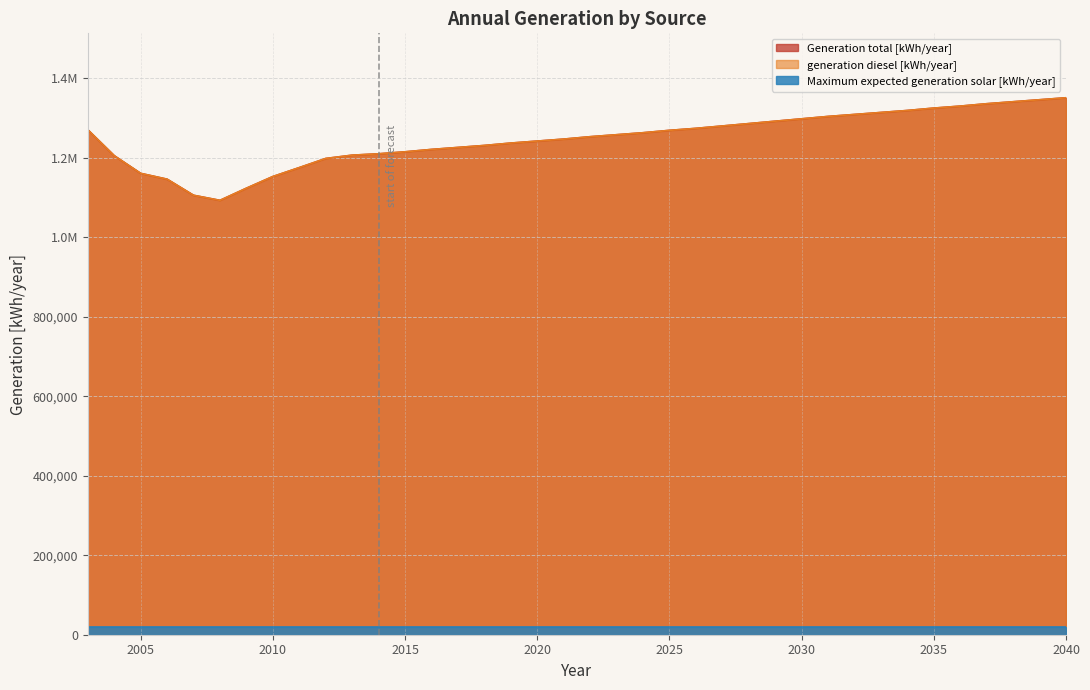

Which series has the largest total across all categories?

Generation total [kWh/year]